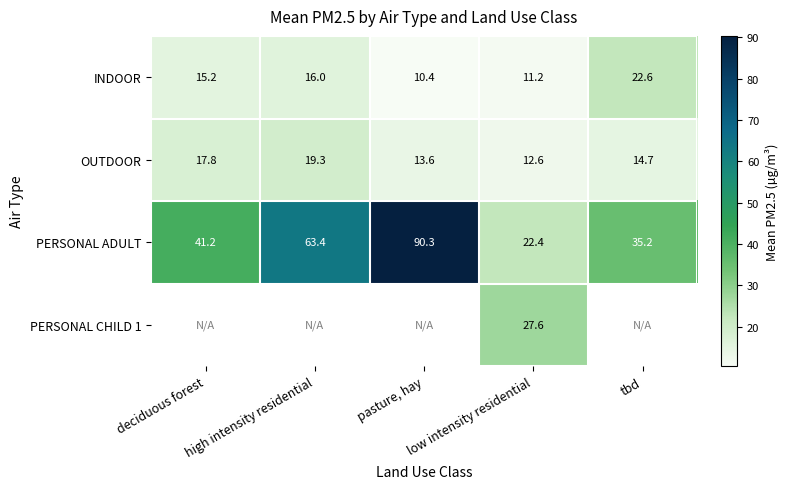

What is the approximate value of OUTDOOR at tbd?

14.7